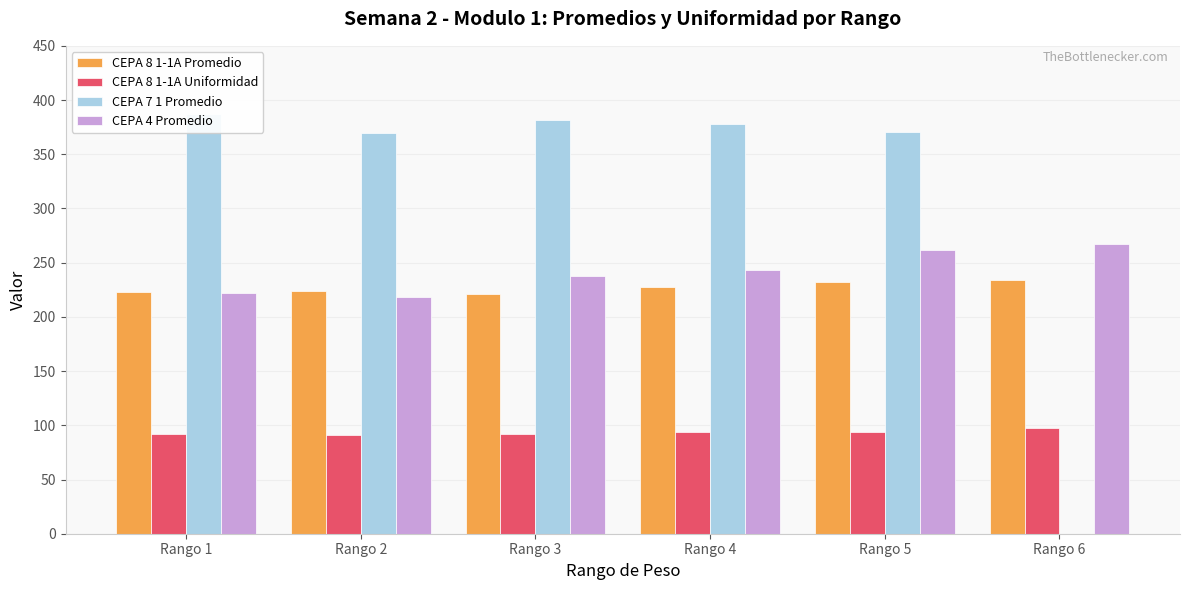

Reading left to right, transcribe all the data shown in this chart.

CEPA 8 1-1A Promedio: 222.7	224.3	221.2	227.5	232.1	233.8
CEPA 8 1-1A Uniformidad: 92.3	90.7	91.5	94.1	94.1	97.6
CEPA 7 1 Promedio: 387.0	369.4	381.5	378.1	370.2	0.0
CEPA 4 Promedio: 222.4	218.4	237.3	243.4	262.0	267.4